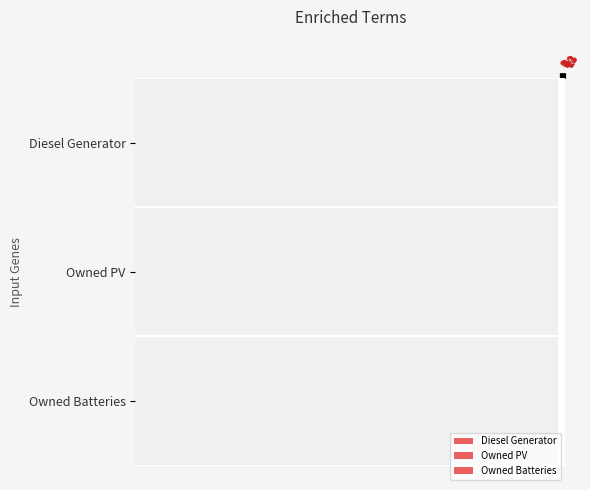

Reading left to right, extract all data points from this chart.

Diesel Generator: 0=0	1=0	2=0	3=122	4=0	5=29	6=1	7=0	8=88	9=0	10=56	11=1	12=0	13=0	14=0
Owned PV: 0=450	1=0	2=0	3=0	4=0	5=0	6=0	7=0	8=0	9=0	10=0	11=0	12=0	13=0	14=0
Owned Batteries: 0=264	1=0	2=0	3=0	4=0	5=1	6=5	7=3	8=226	9=0	10=0	11=0	12=0	13=0	14=0